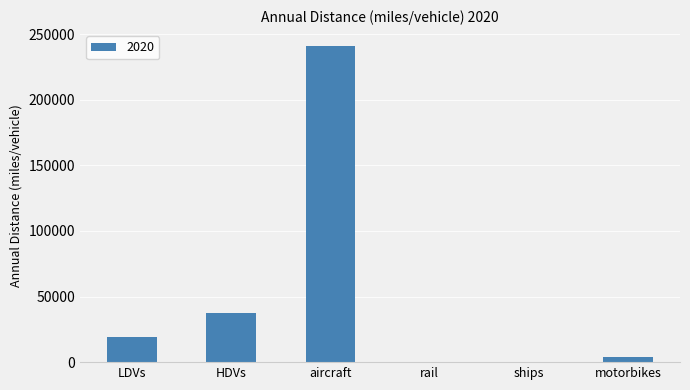

Are the bars horizontal?

No